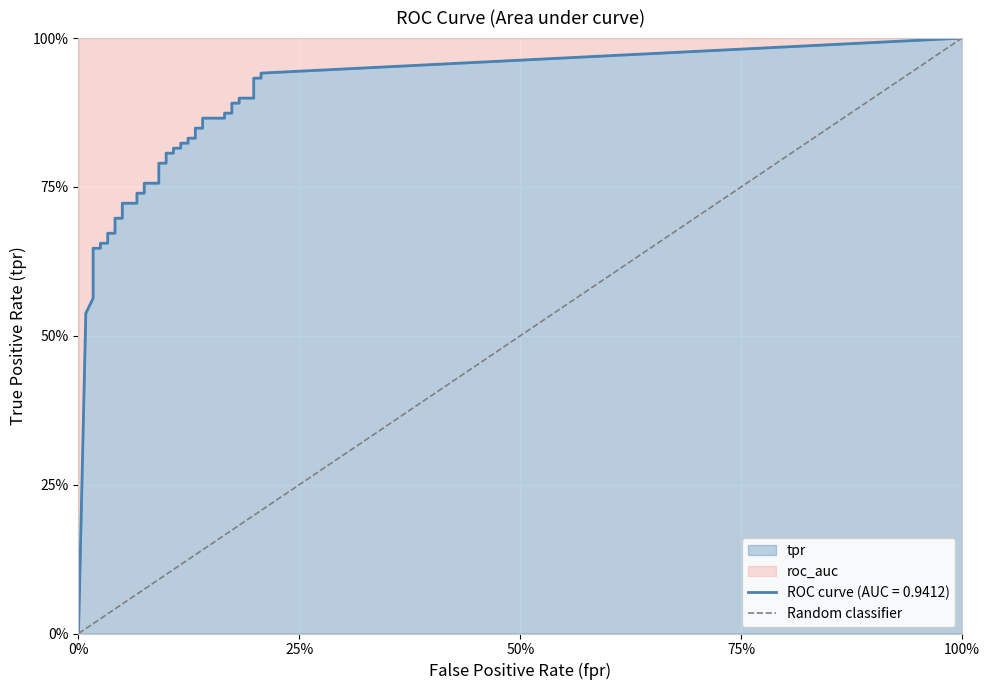

Is it true that the value at 0% is 0?

True